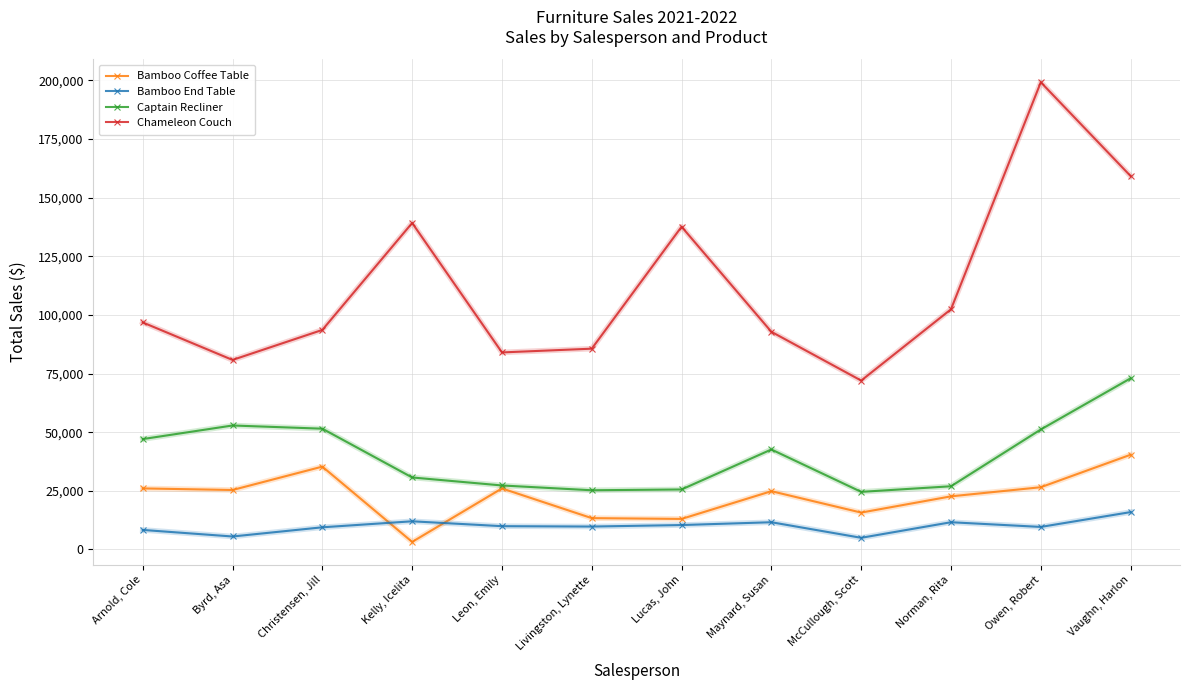

List the labels in order of Captain Recliner value, smallest first.

McCullough, Scott, Livingston, Lynette, Lucas, John, Norman, Rita, Leon, Emily, Kelly, Icelita, Maynard, Susan, Arnold, Cole, Owen, Robert, Christensen, Jill, Byrd, Asa, Vaughn, Harlon